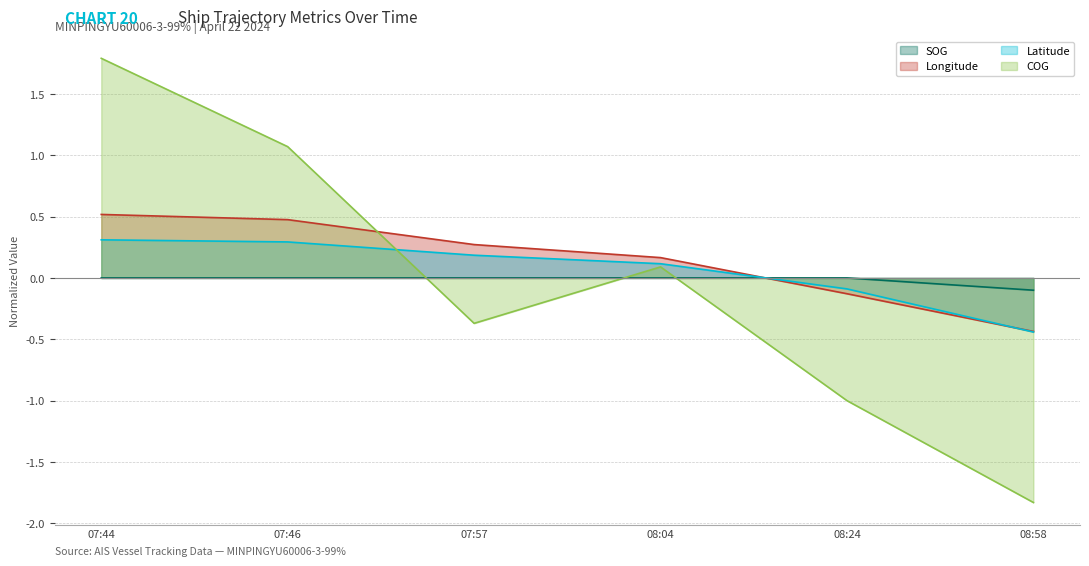

Rank the series by their maximum value, from highest to lowest.

COG, Longitude, Latitude, SOG